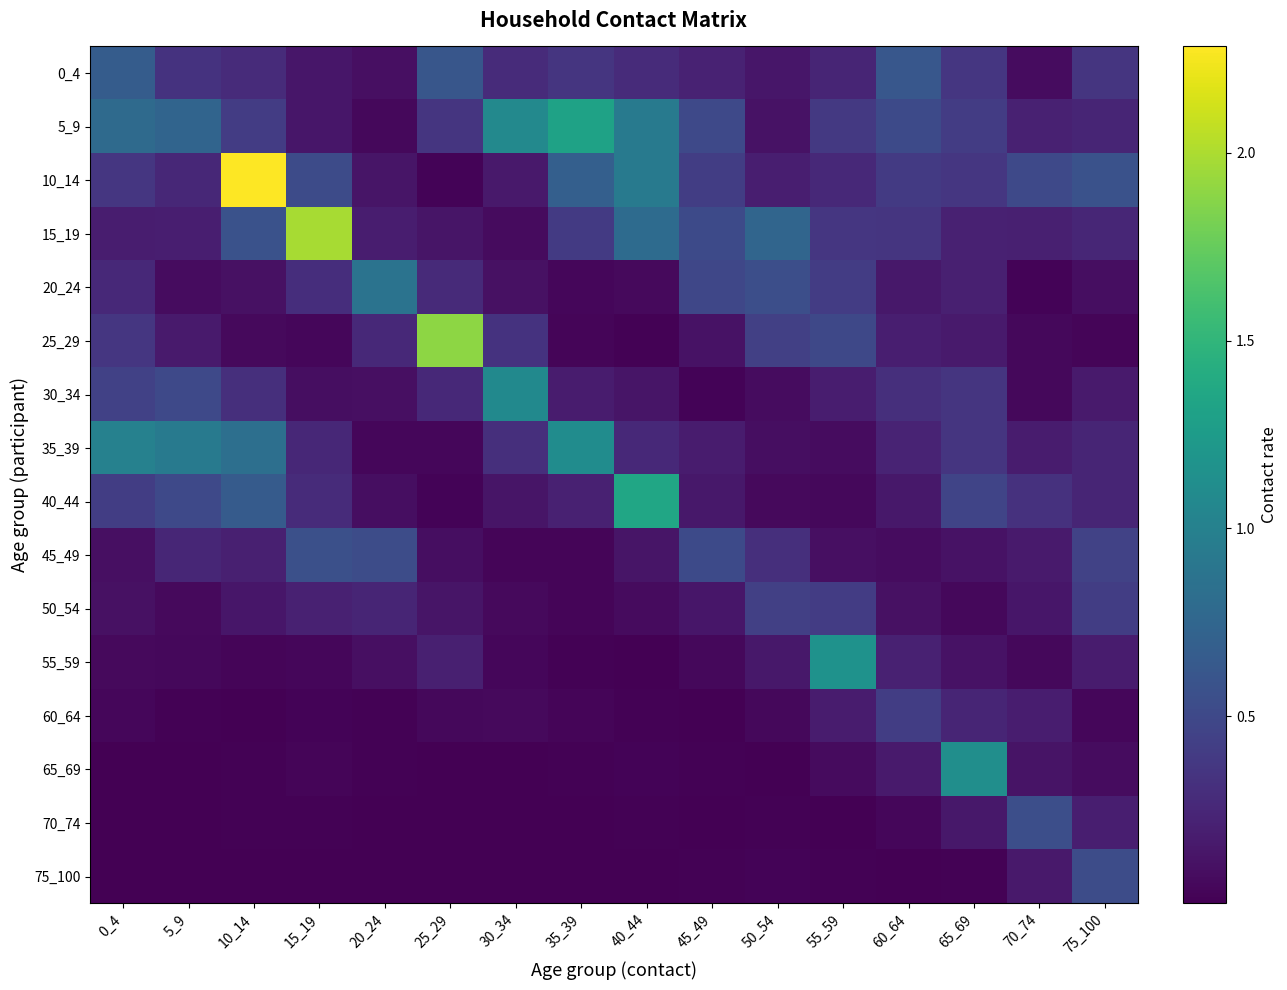

What is the spread (max minus min) of values at 0_4?

1.0